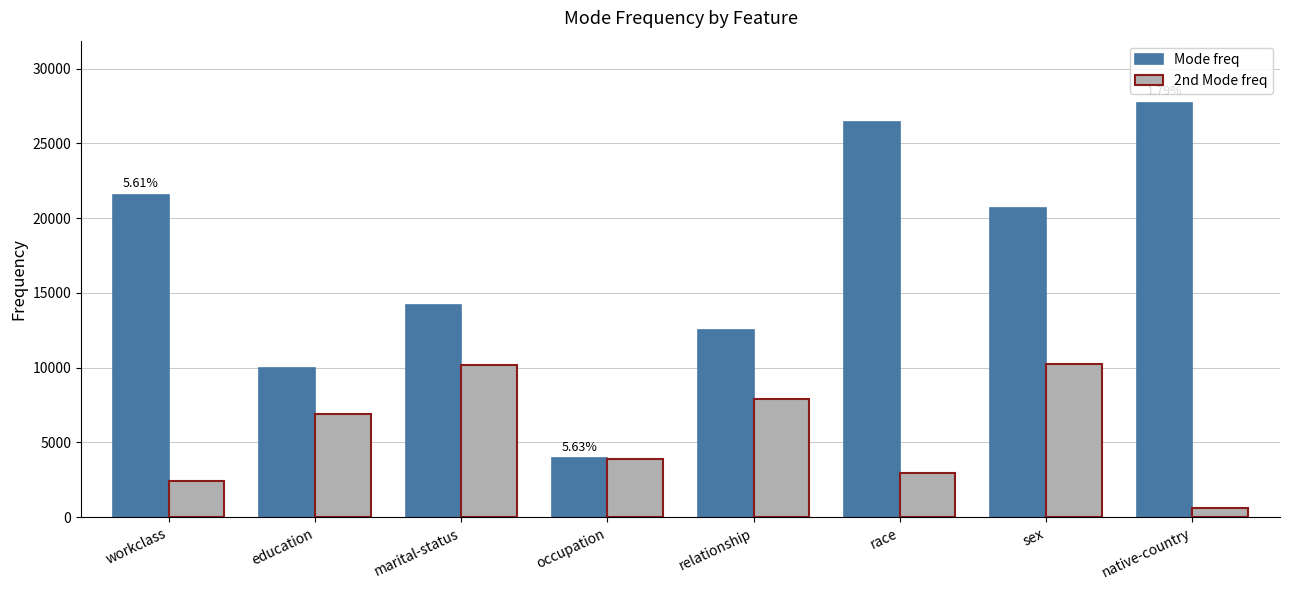

Is it true that 2nd Mode freq equals 867 at race?

False